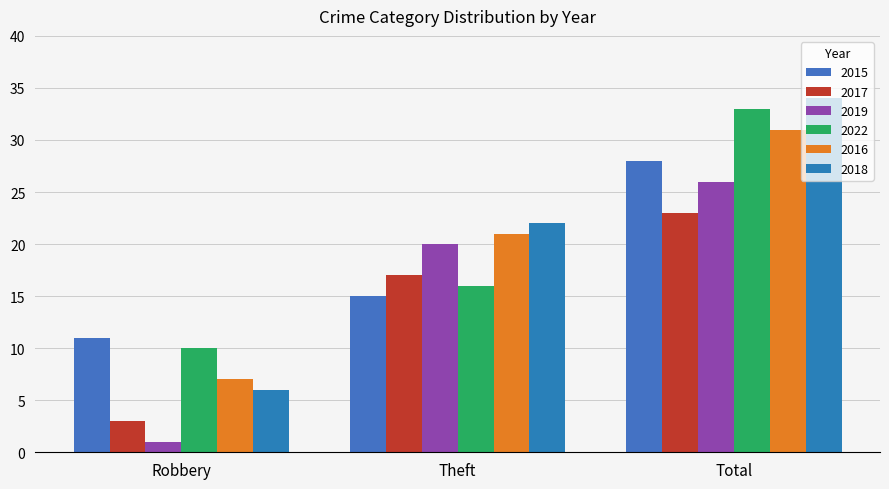

Is the value of 2018 at Theft greater than the value of 2022 at Total?

No